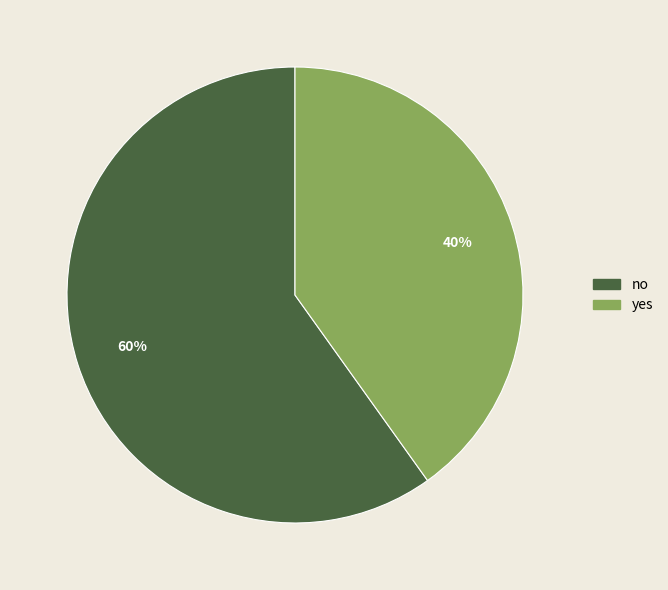

Rank the categories by value from lowest to highest.

yes, no